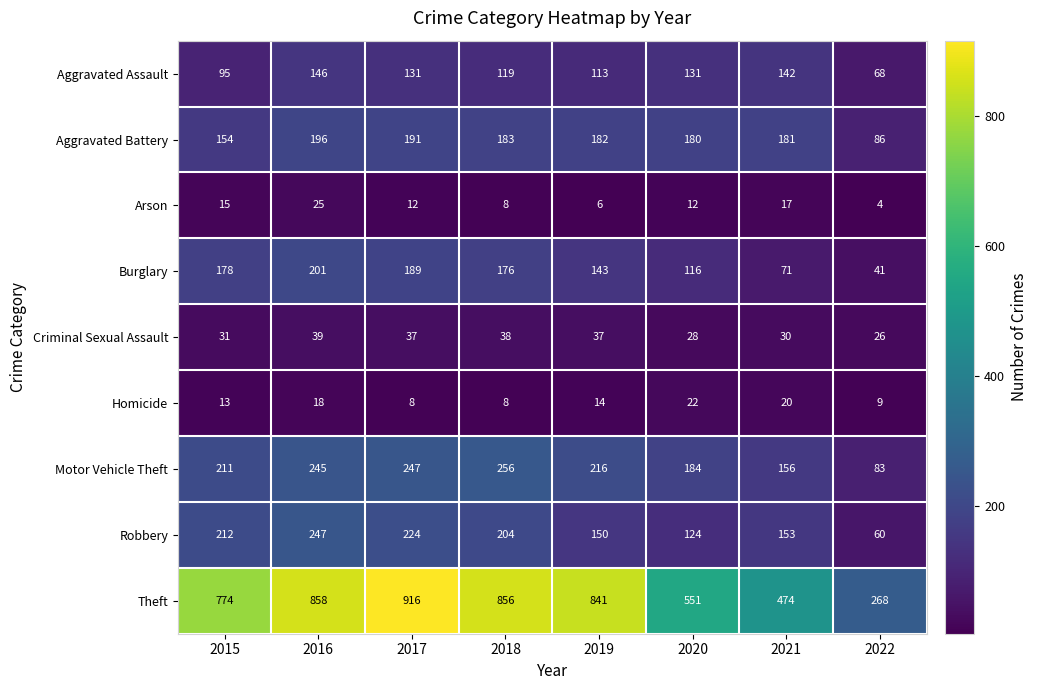

At which label does Motor Vehicle Theft first exceed 216?

2016